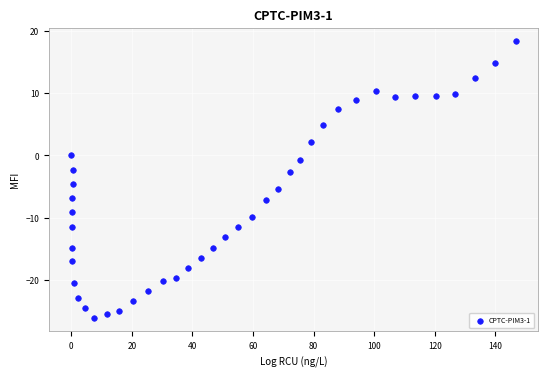

What is the range of Y values (max minus min)?

44.3